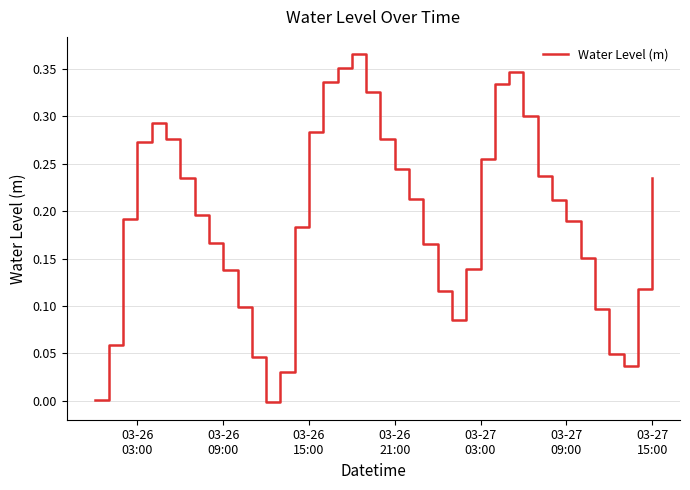

Does the chart have visible grid lines?

Yes